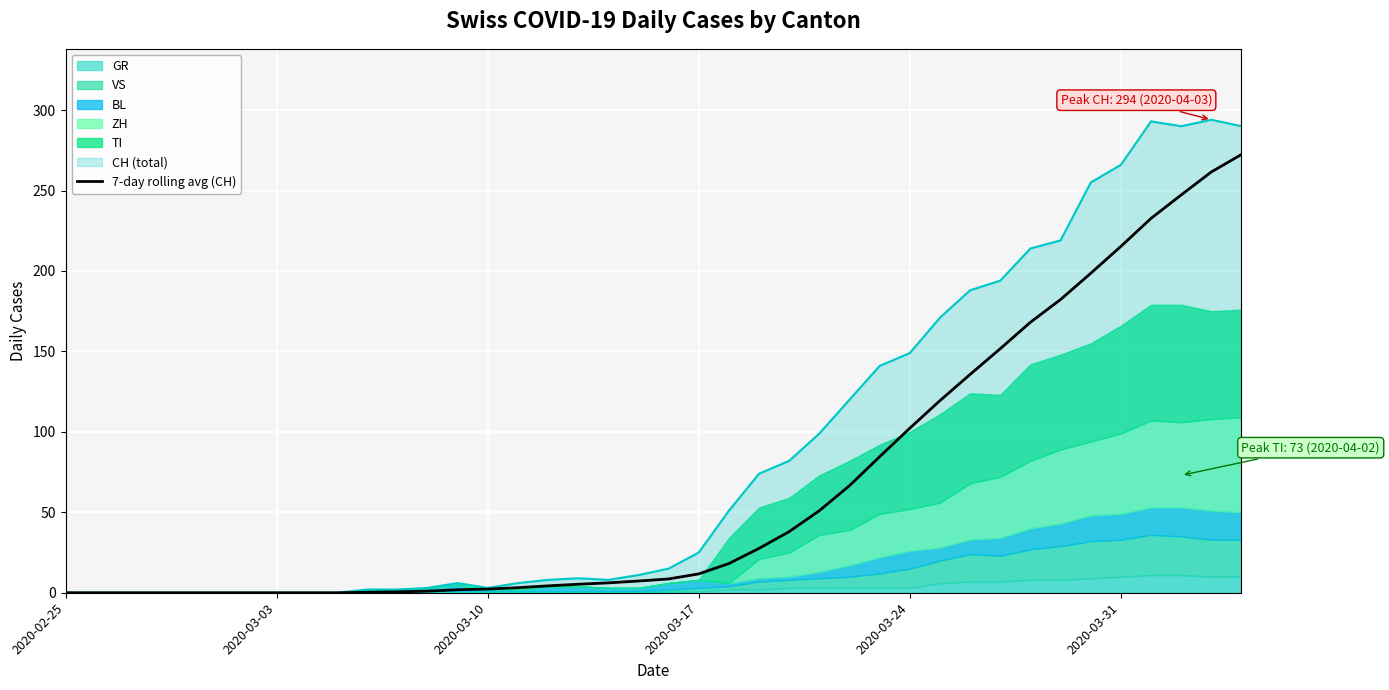

True or false: there are more than 0 points higher than both neighbors.

False